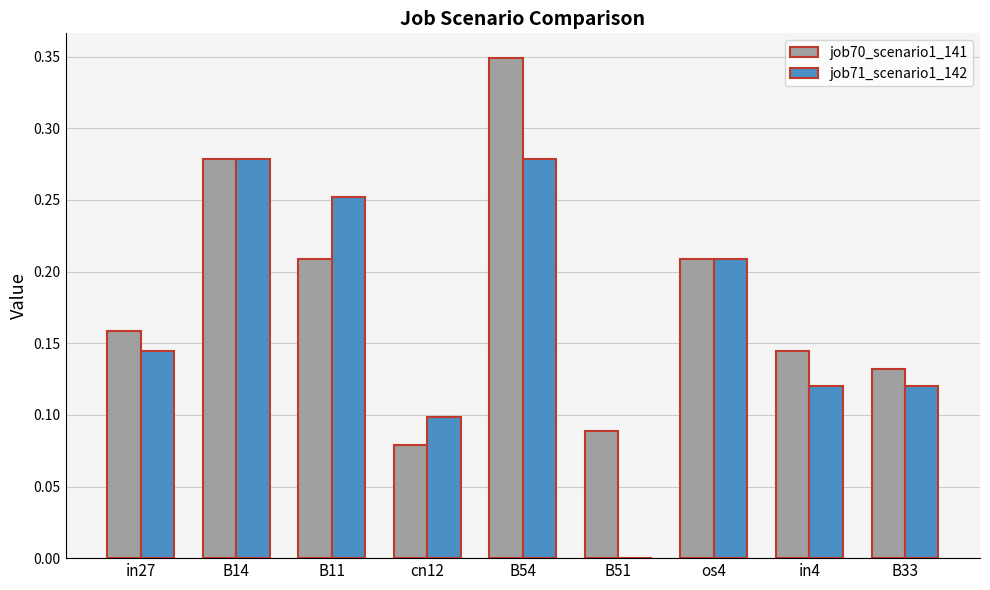

What is the sum of the job70_scenario1_141 values at B11 and B54?

0.6